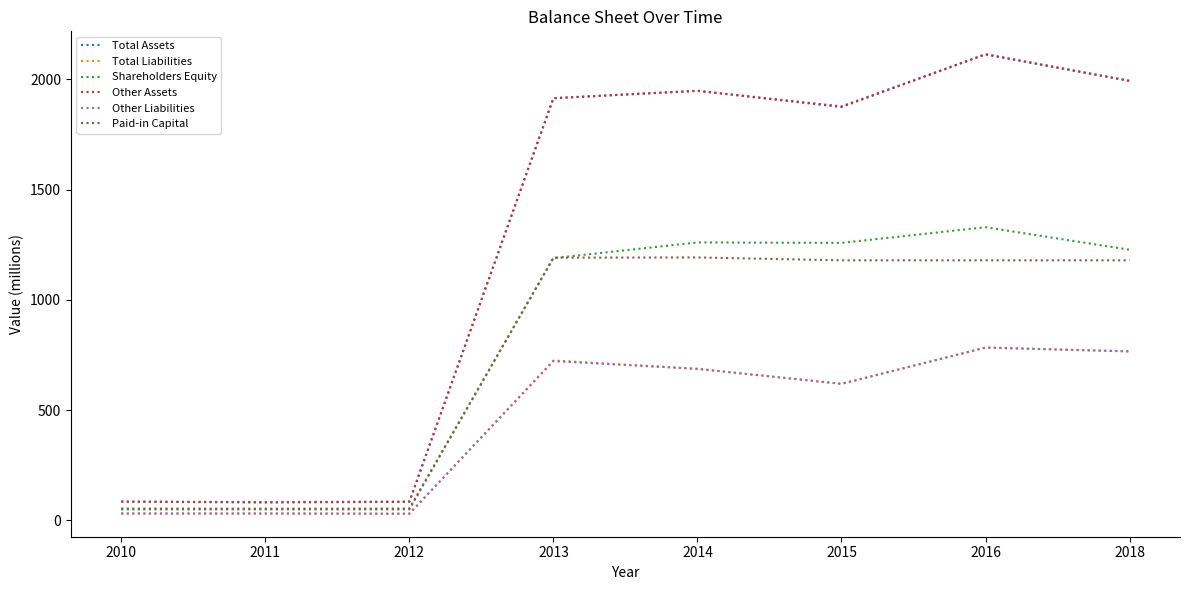

Does the chart display data point markers on the line(s)?

No